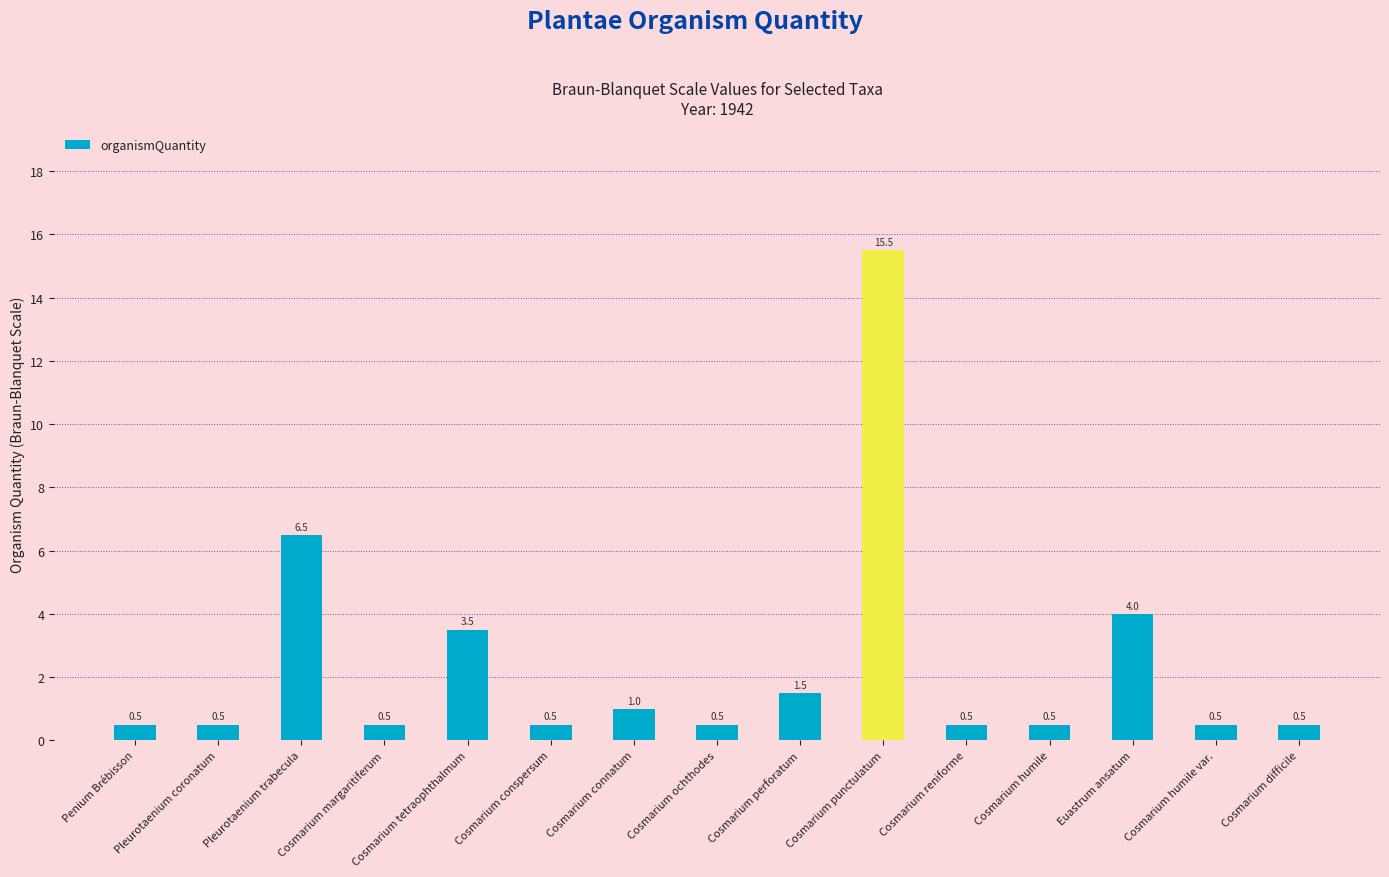

Which category has the highest value across all series?

Cosmarium punctulatum